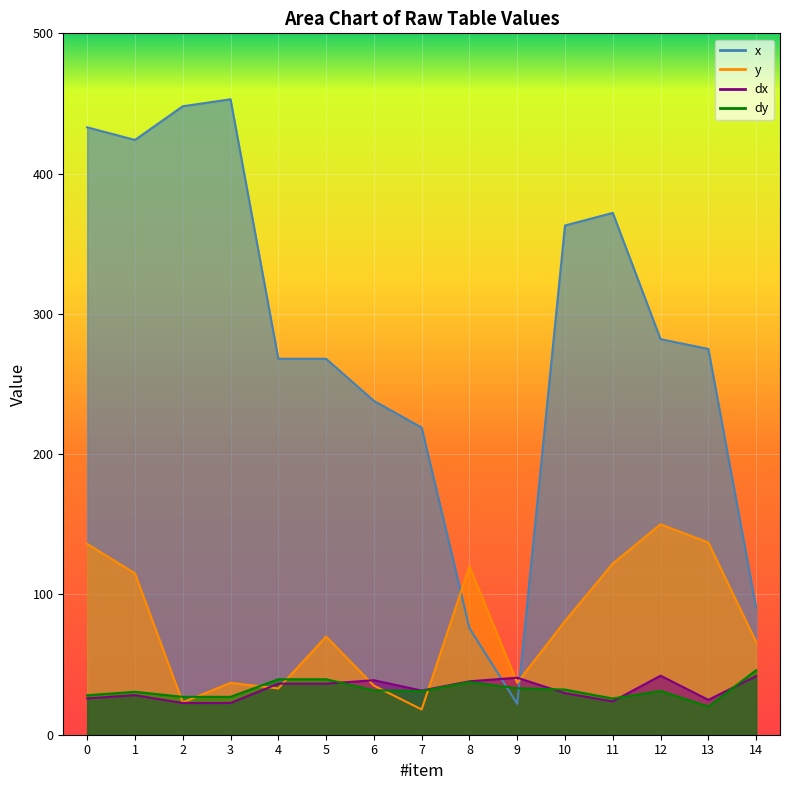

How many values in the y series are below 70?

7